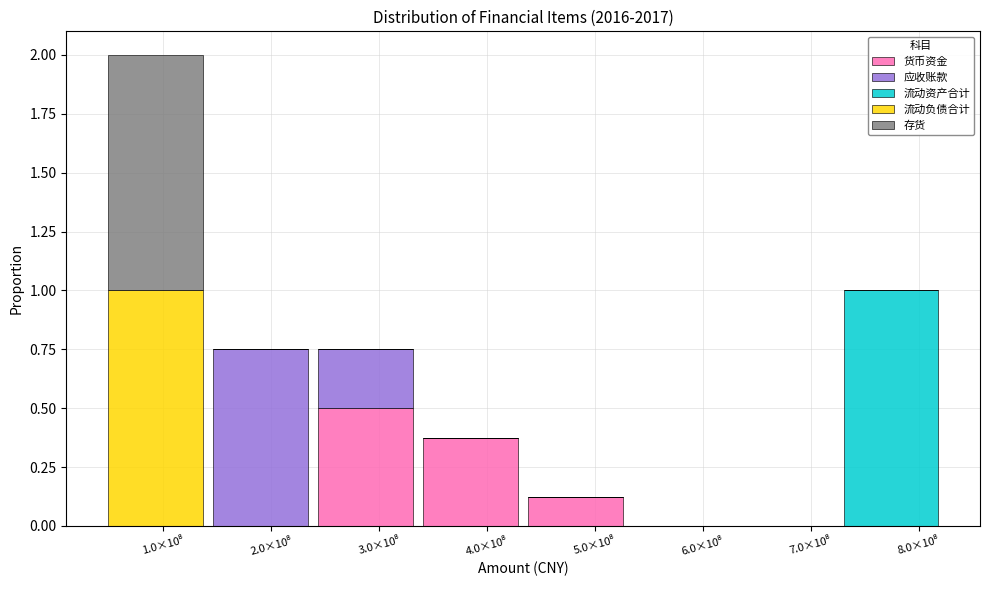

What is the highest value of the 货币资金 series?

0.5